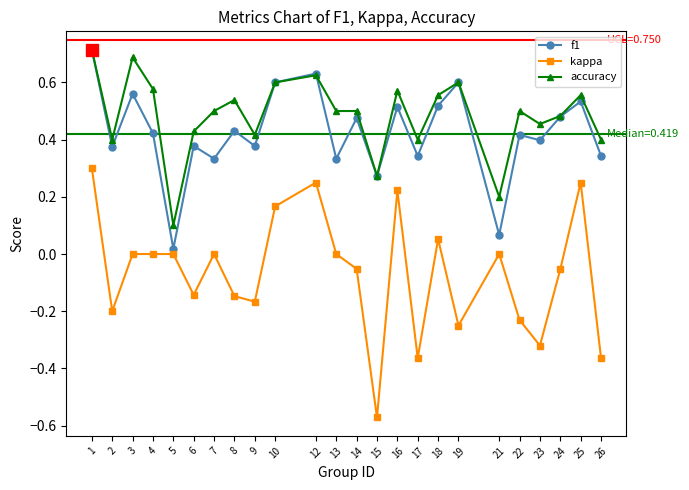

Does the chart display data point markers on the line(s)?

Yes